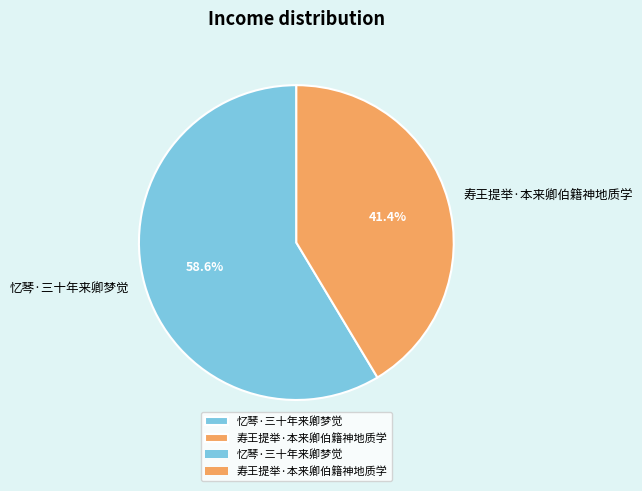

True or false: 寿王提举·本来卿伯籍神地质学 accounts for 54% of the total.

False